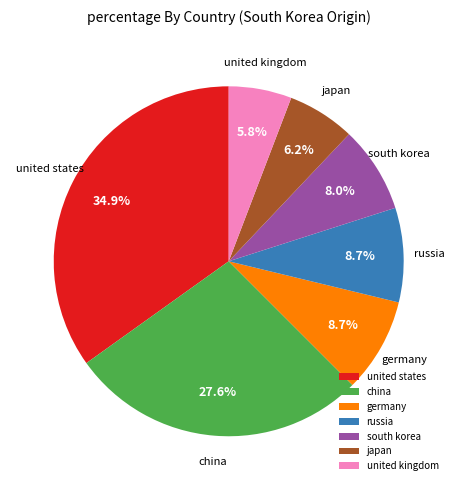

Combined, what portion of the pie is united states and japan?

41.1%